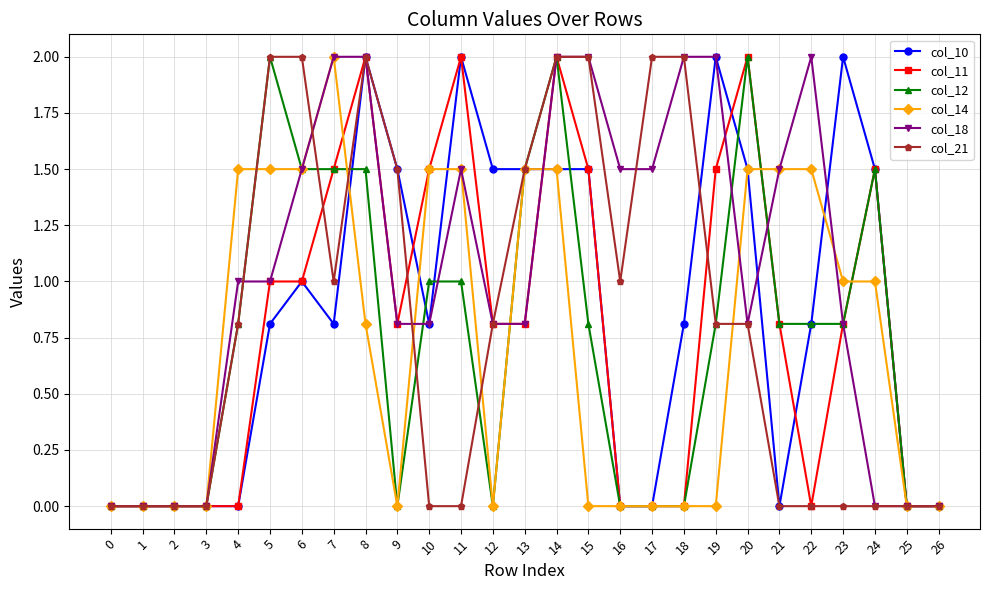

What is the difference between the maximum and minimum values in the col_14 series?

2.0